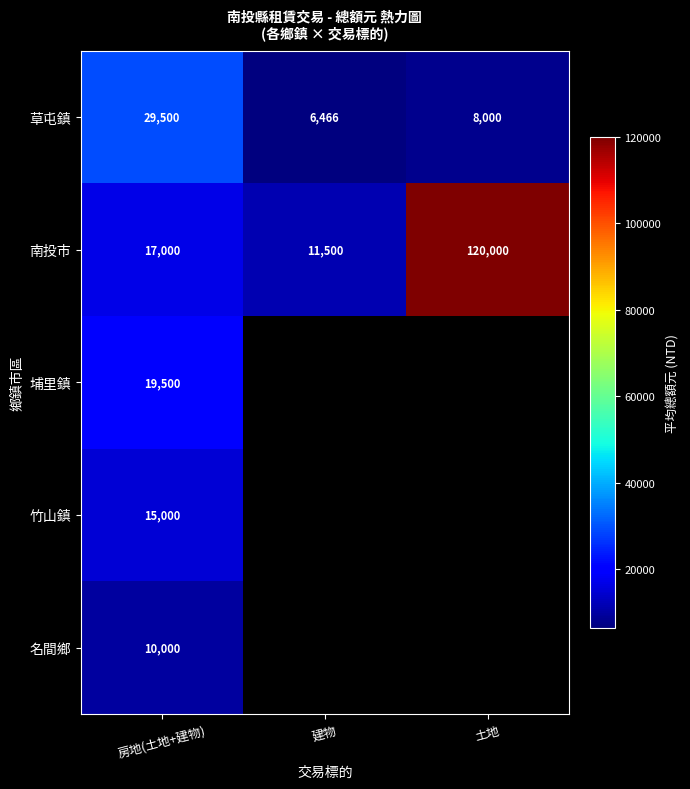

True or false: 名間鄉 has a value of 15952.3 at 房地(土地+建物).

False